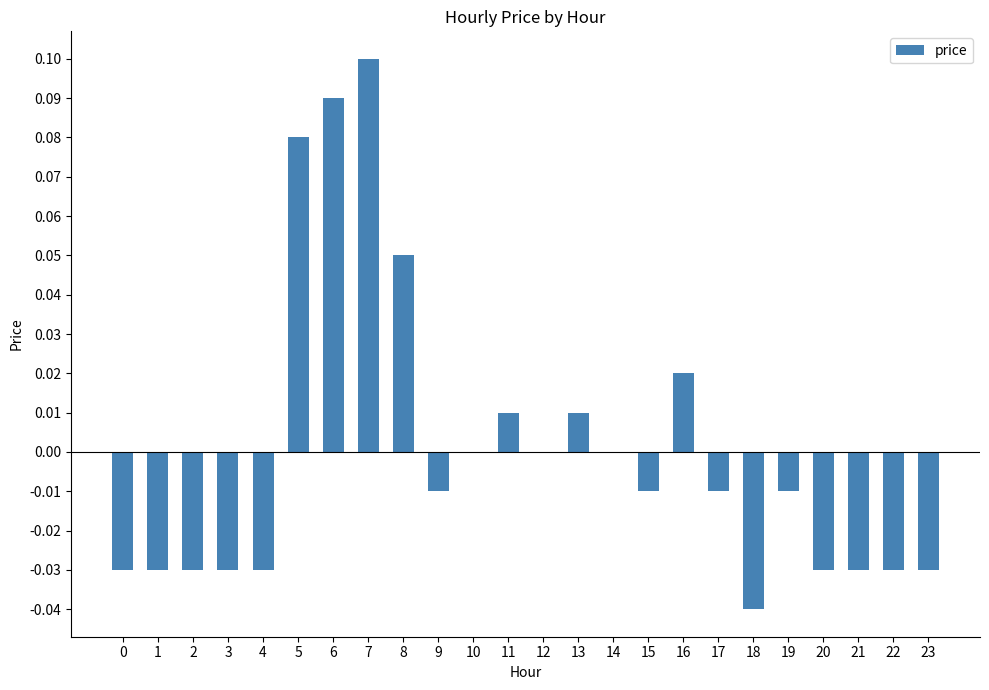

Between 23 and 12, which is larger?

12